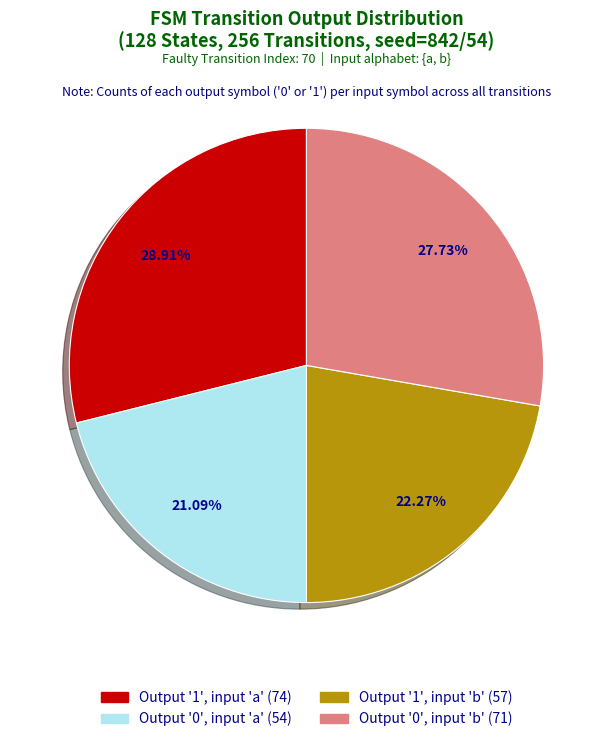

Does any single category account for the majority?

No